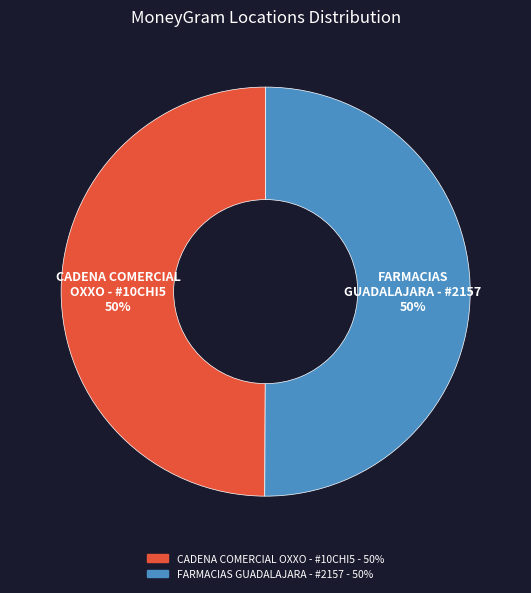

To the nearest percent, what is the average slice percentage?

50%